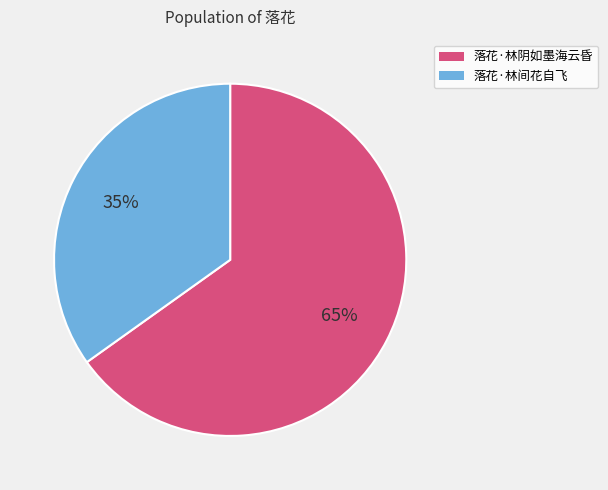

Is the sum of 落花·林阴如墨海云昏 and 落花·林间花自飞 greater than half?

Yes